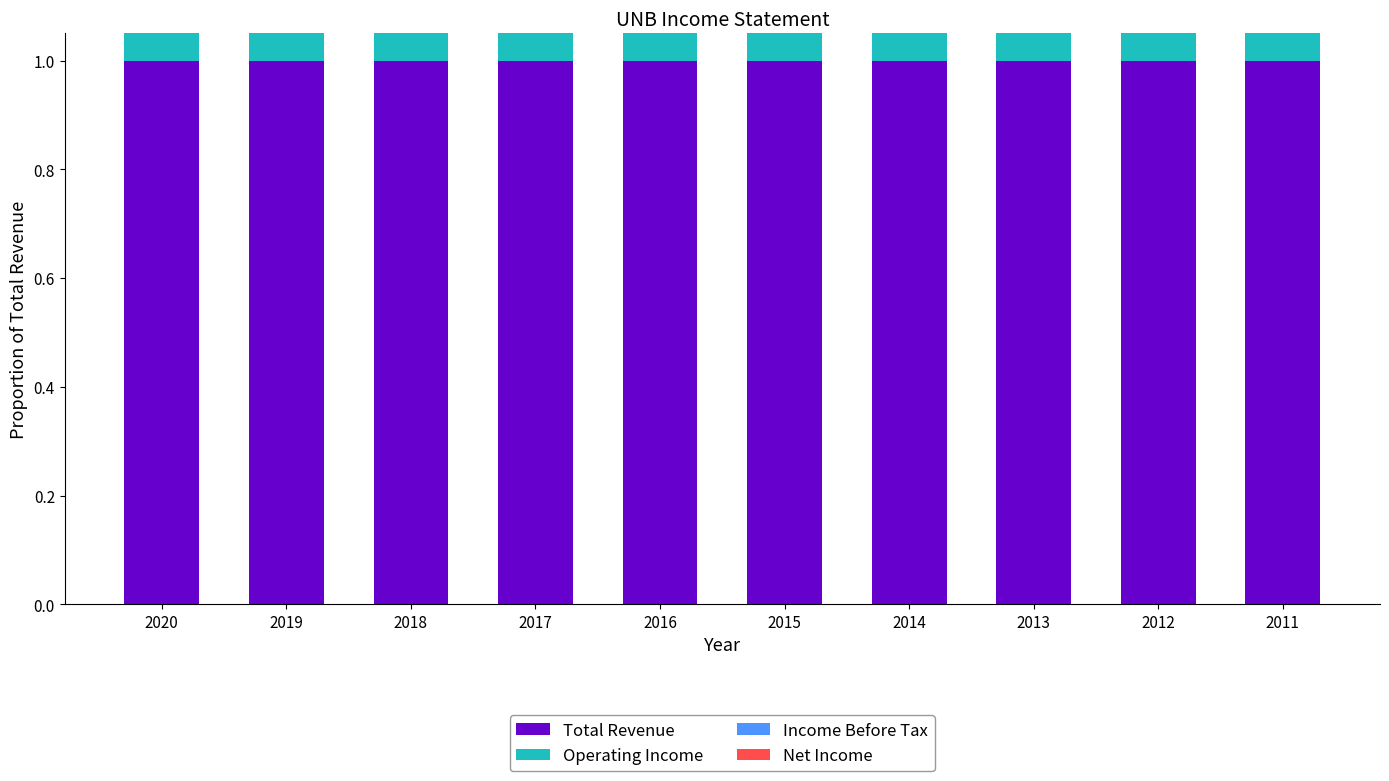

What is the value of the Income Before Tax bar at the 4th from the left?

0.4